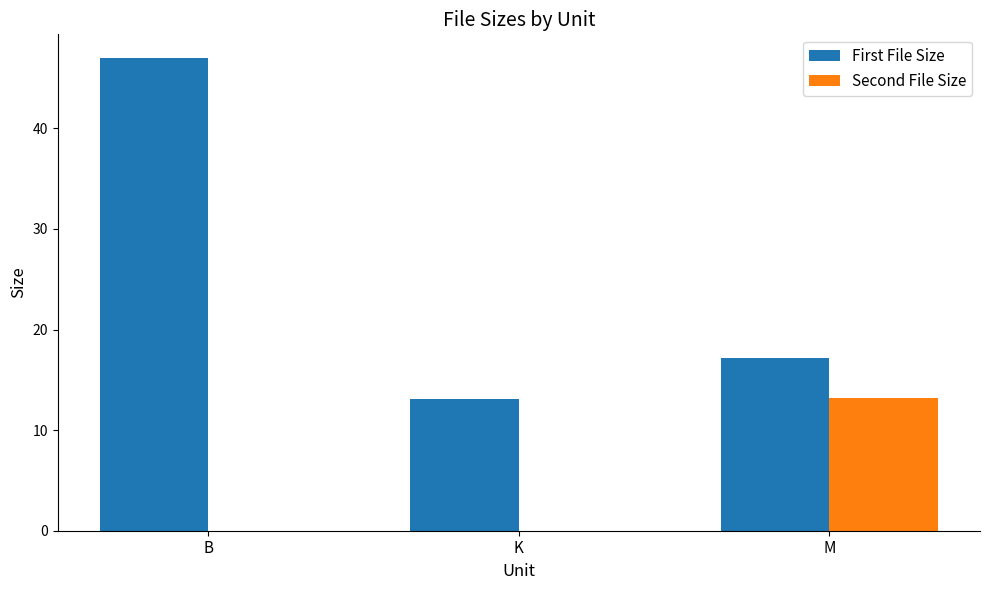

How many series are shown in this chart?

2